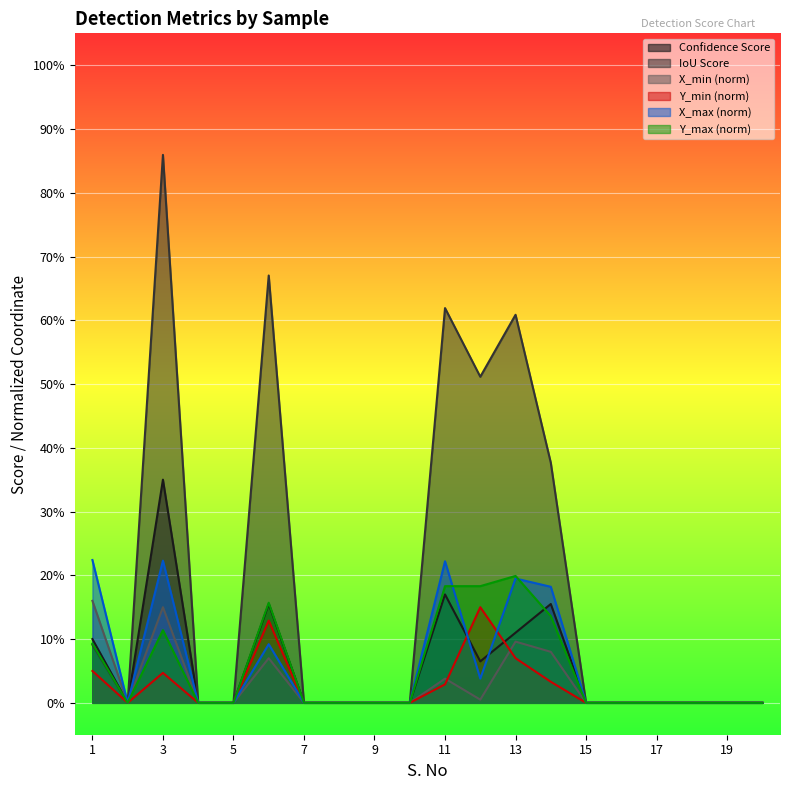

List the labels in order of IoU Score value, smallest first.

2, 4, 5, 7, 8, 9, 10, 15, 16, 17, 18, 19, 20, 1, 14, 12, 13, 11, 6, 3